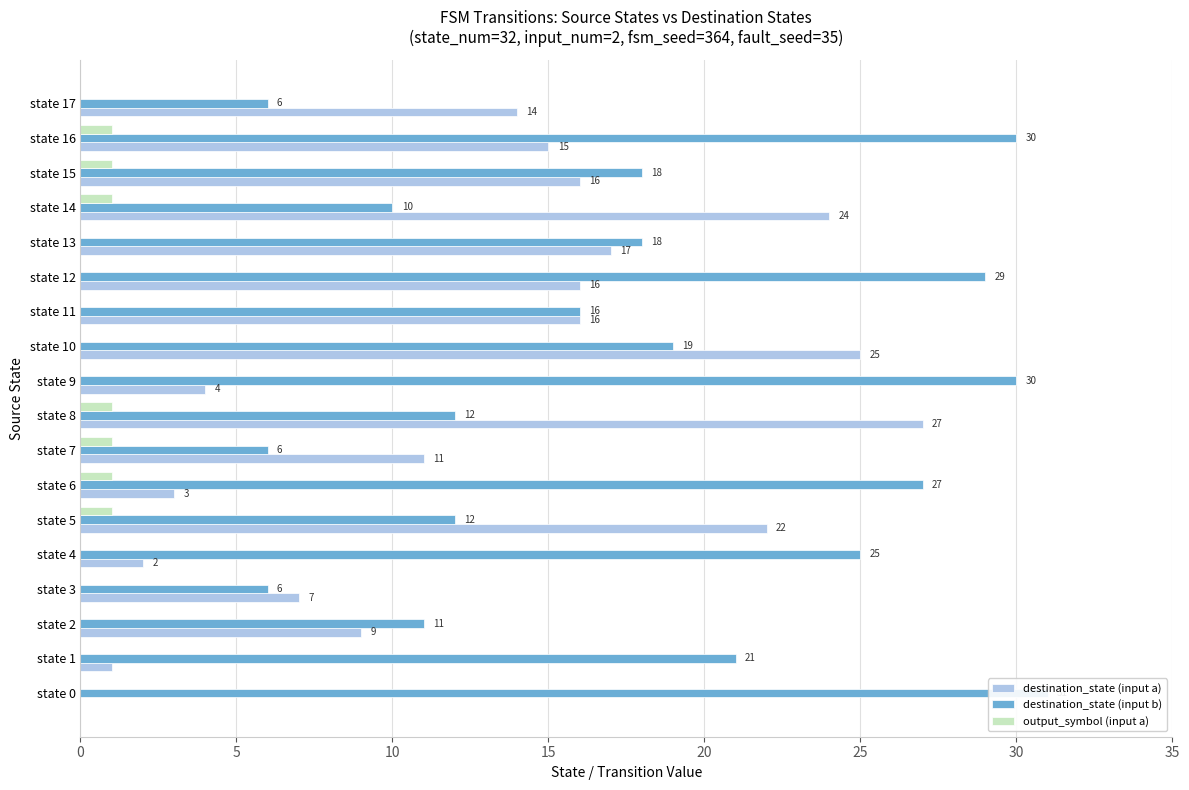

What is the difference between the highest and lowest values at state 17?

14